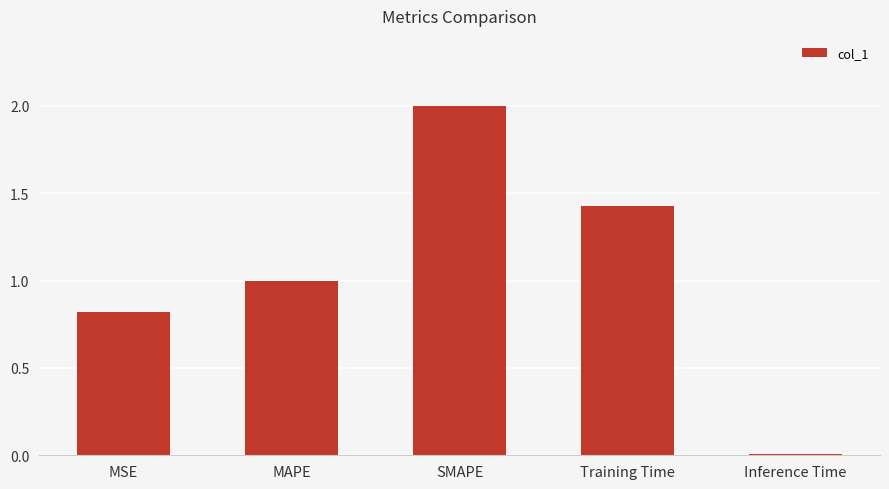

Is it true that the value at Training Time is 0.7?

False